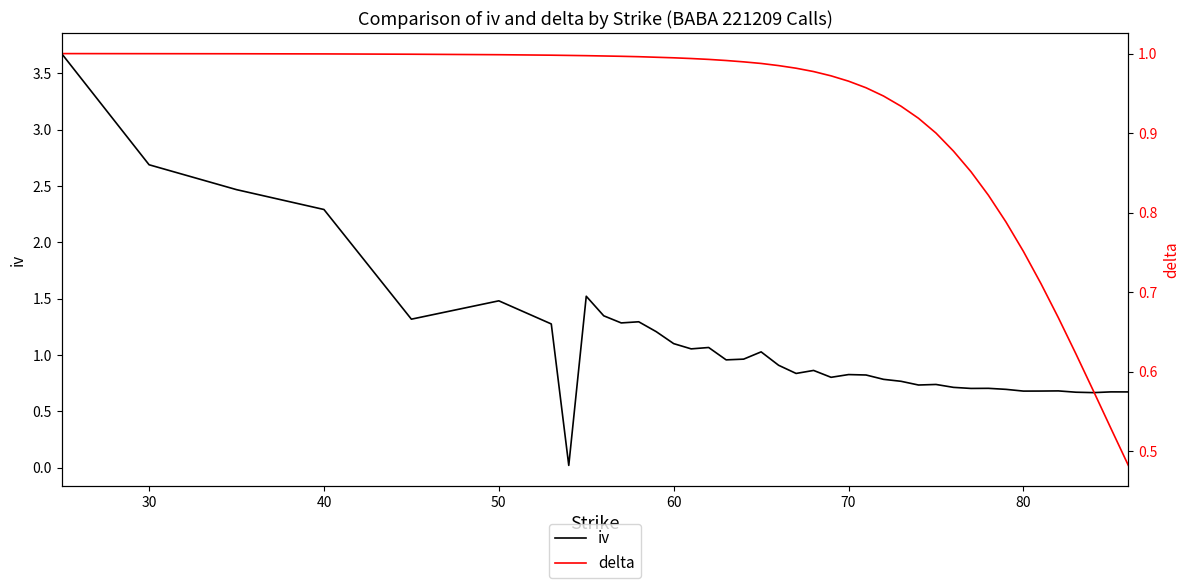

Which series has the largest range (max minus min)?

iv